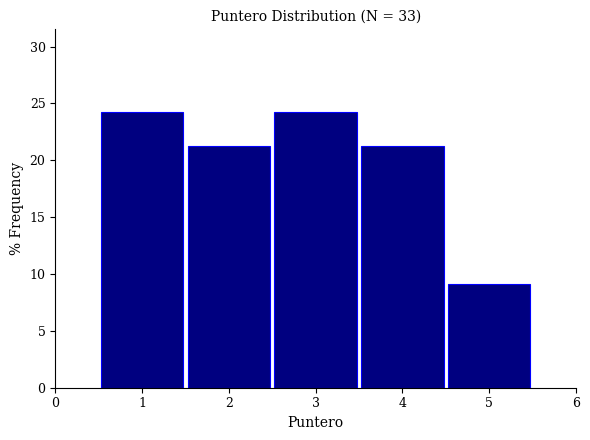

Reading left to right, list every bar in this chart as the range it spans on the x-axis followed by its height. The values are not printed on the chart, so give them approximately, as read against the axis.

0.5 to 1.5: 24
1.5 to 2.5: 21
2.5 to 3.5: 24
3.5 to 4.5: 21
4.5 to 5.5: 9